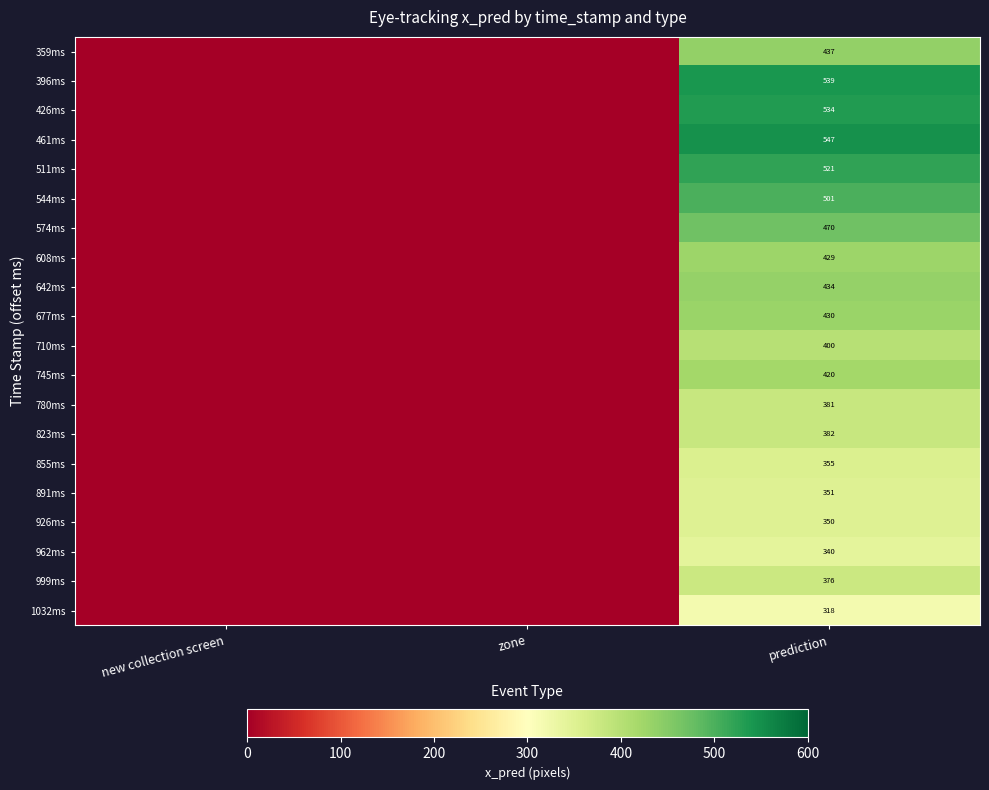

Which has a higher value, new collection screen or zone?

new collection screen